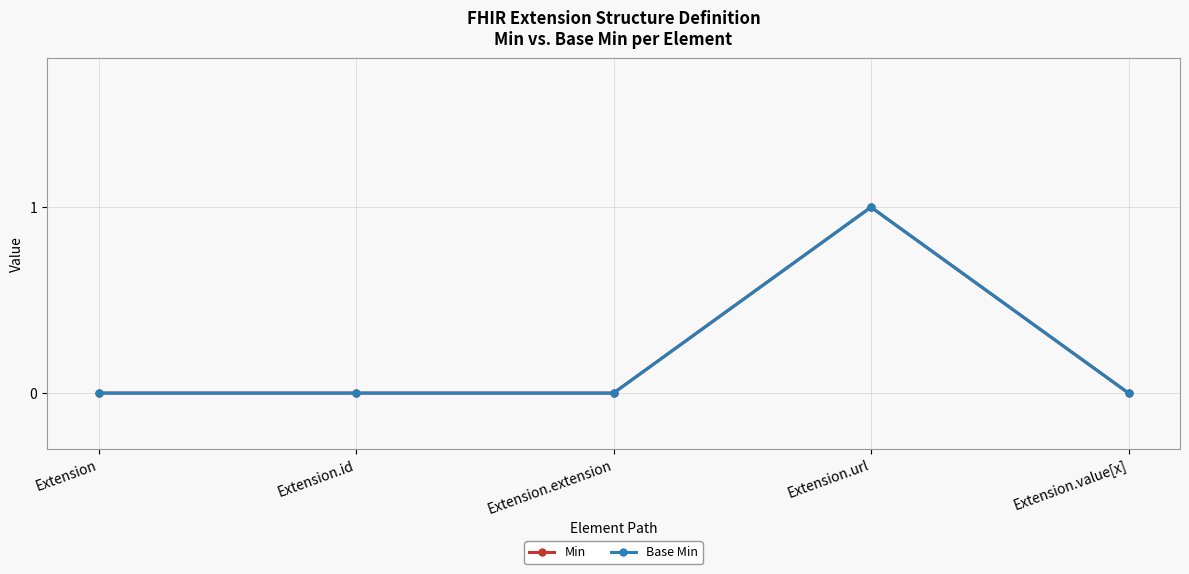

Does the chart have visible grid lines?

Yes